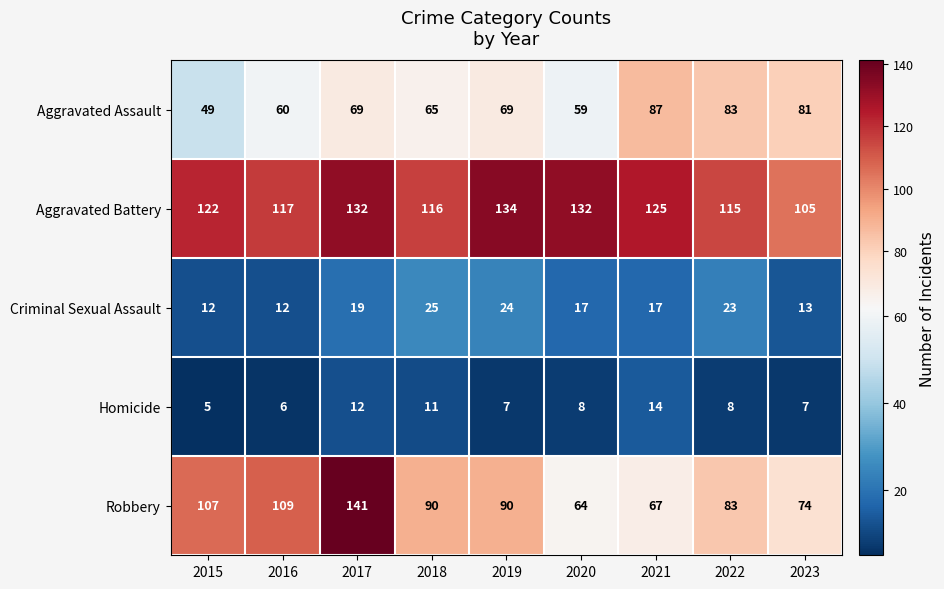

Which series has the largest total across all categories?

Aggravated Battery